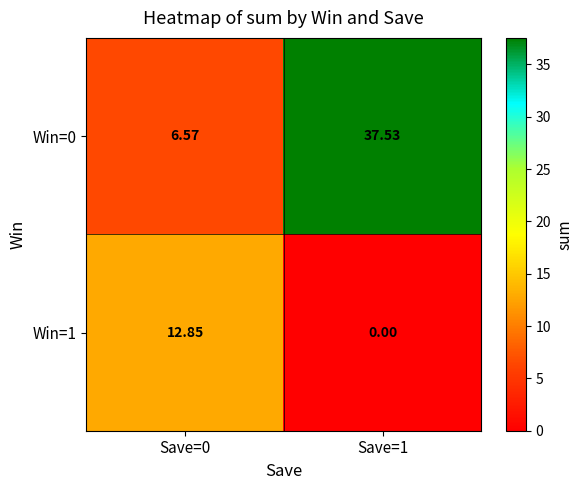

Is the value of Win=1 at Save=0 greater than the value of Win=0 at Save=1?

No